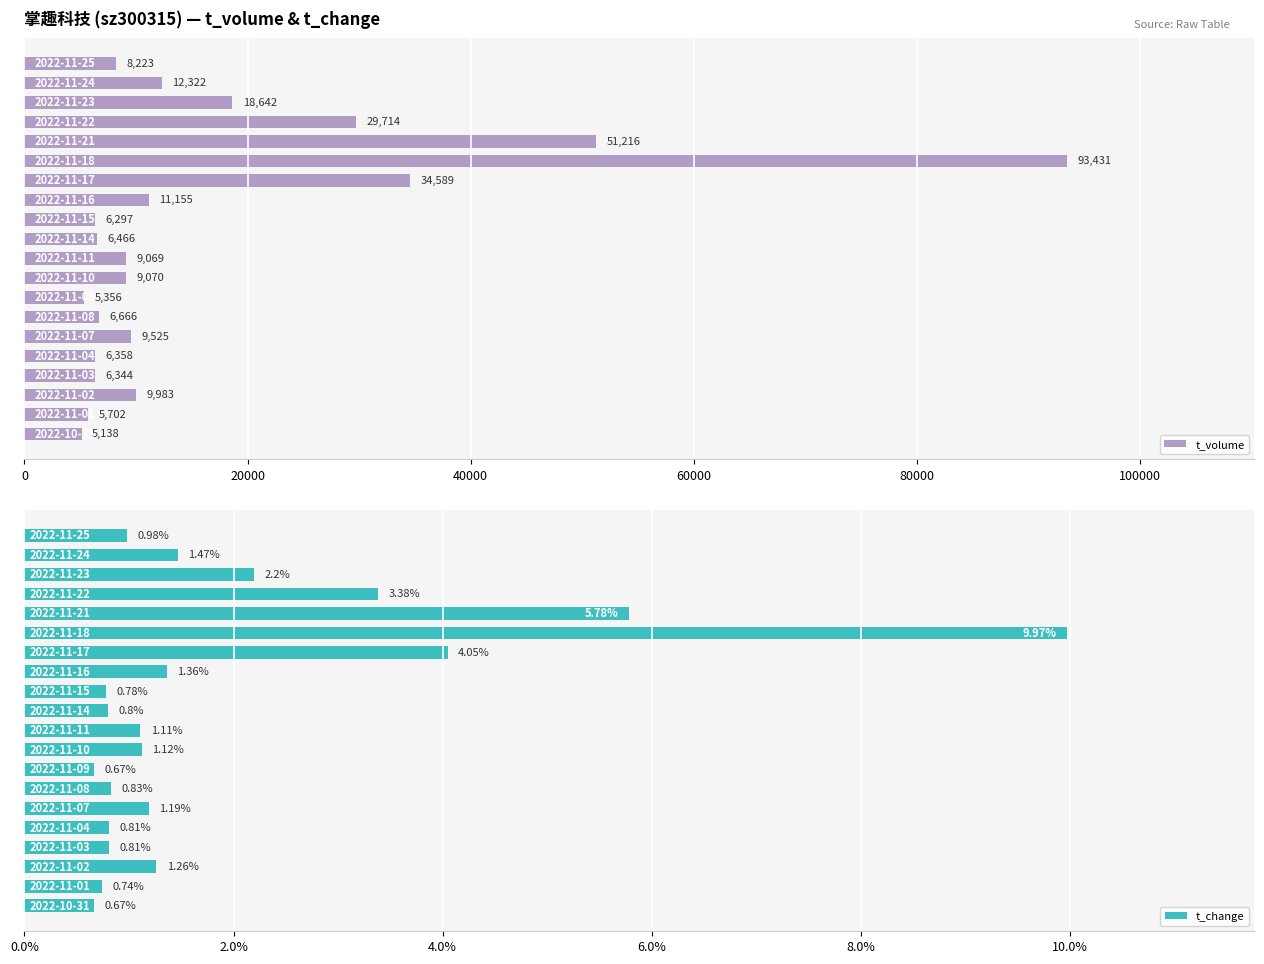

What is the maximum value shown in the chart?

93431.0